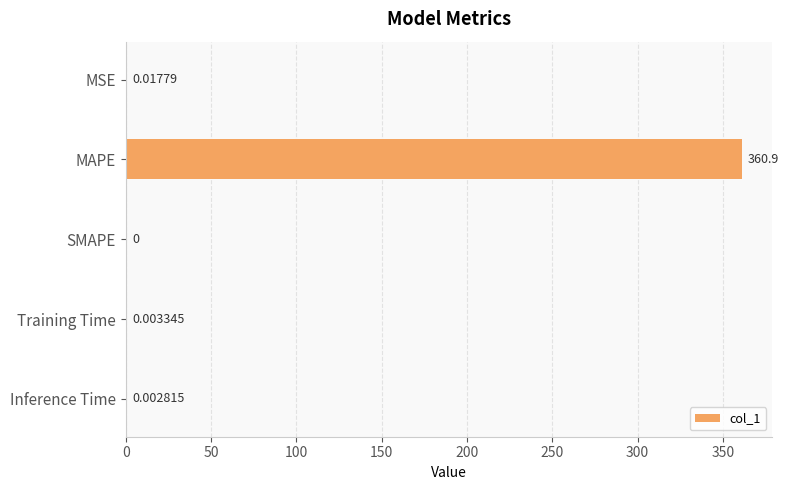

What is the sum of all values?

360.9